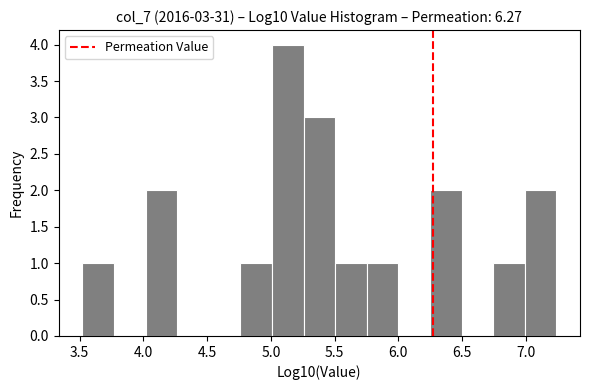

Over which range of the x-axis is the bar tallest?

5.00 to 5.25